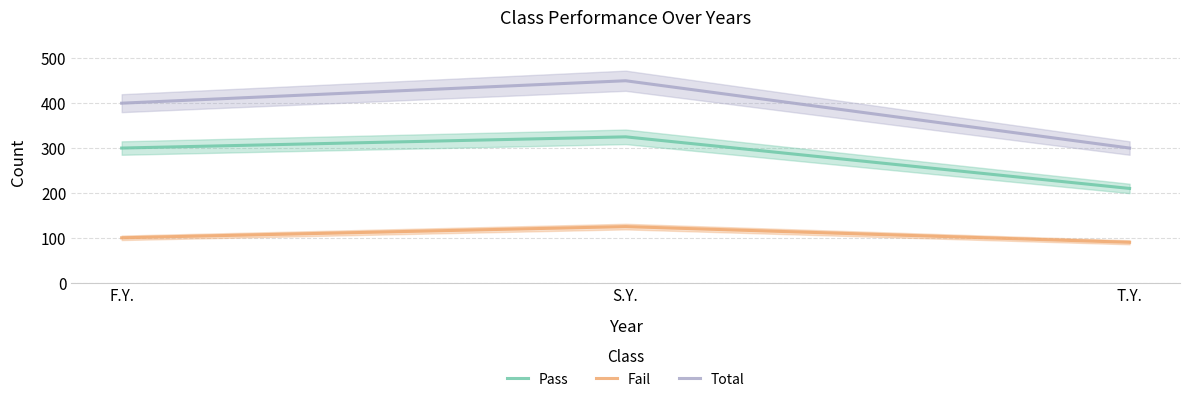

What position from the left is F.Y.?

1